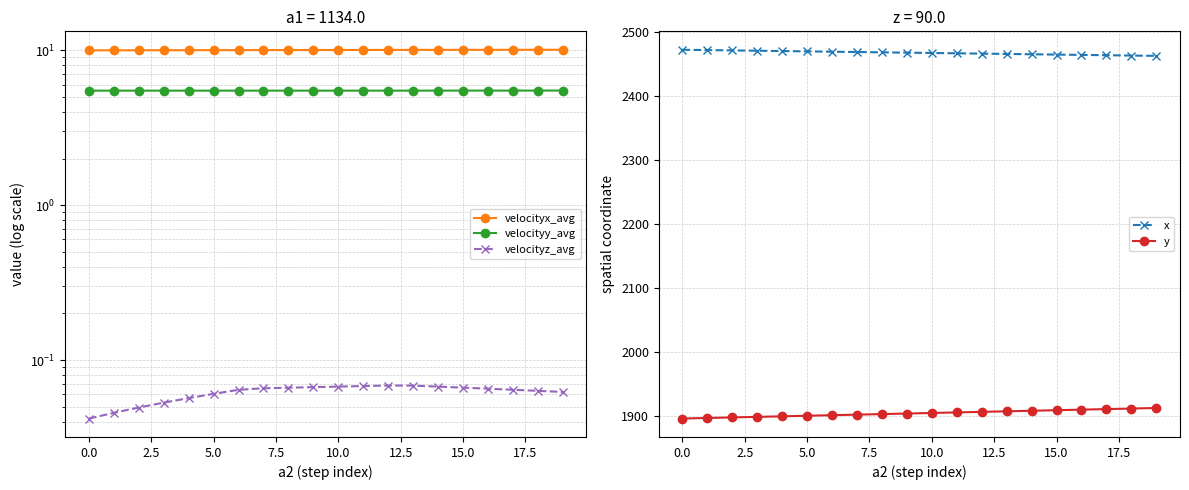

True or false: velocityx_avg and x intersect in this chart.

False